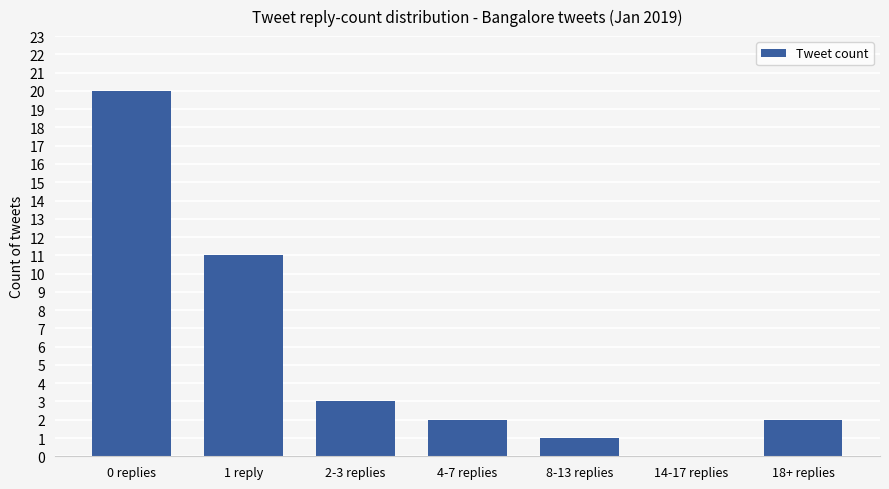

Which has a higher value, 0 replies or 8-13 replies?

0 replies